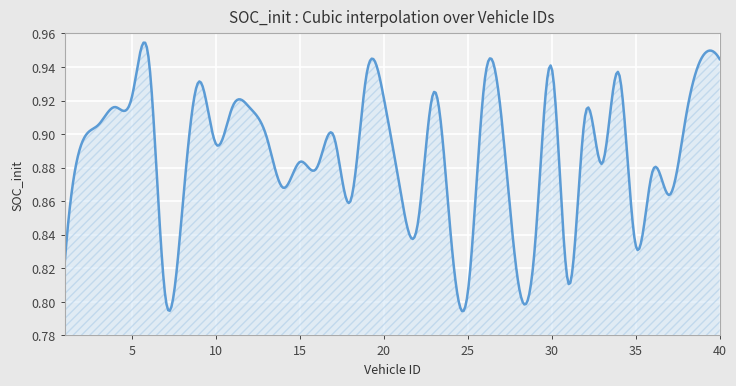

How many lines are shown in the chart?

1